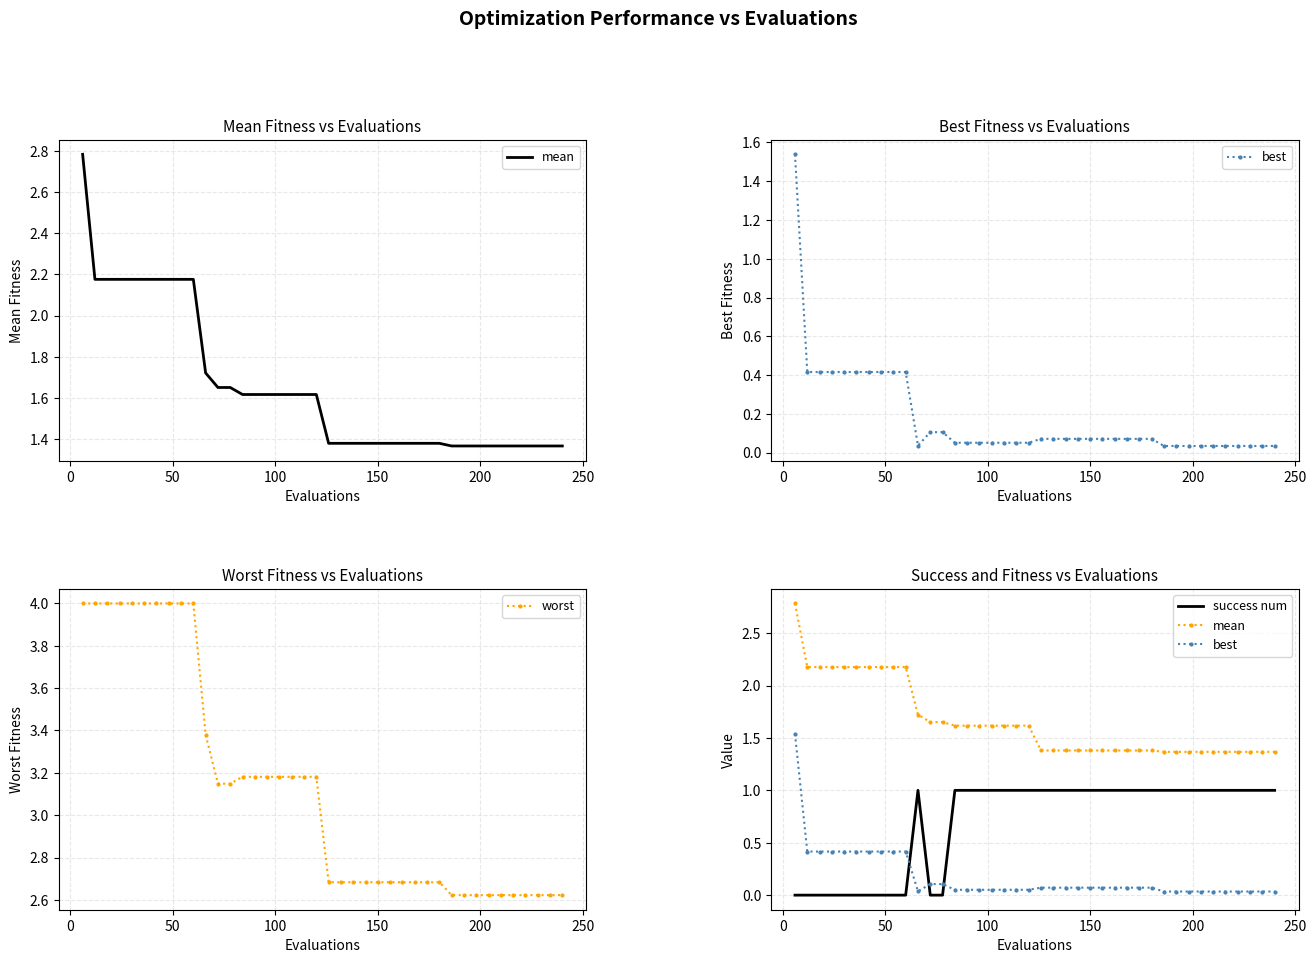

How many data points in success num are less than 1?

12